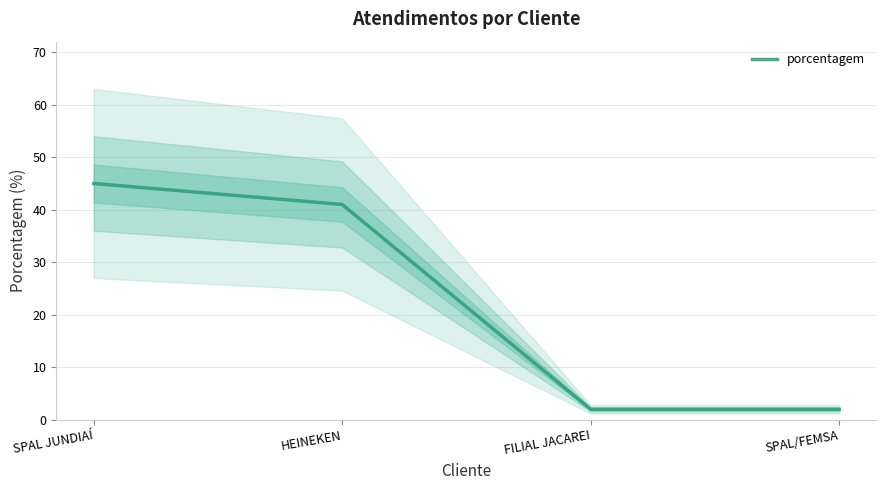

Which has a higher value, FILIAL JACAREI or SPAL/FEMSA?

FILIAL JACAREI